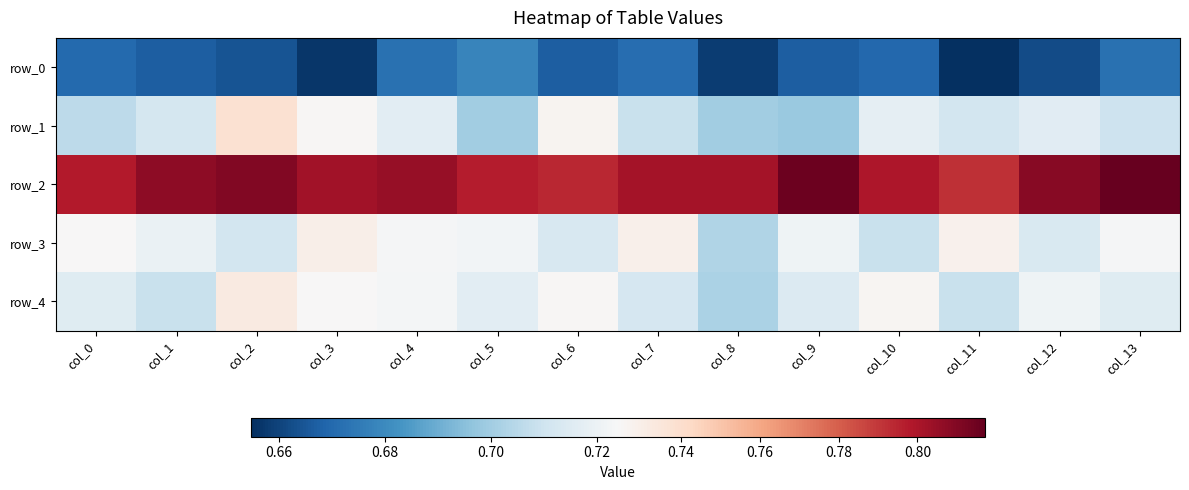

What is the total value across all series at col_2?

3.7